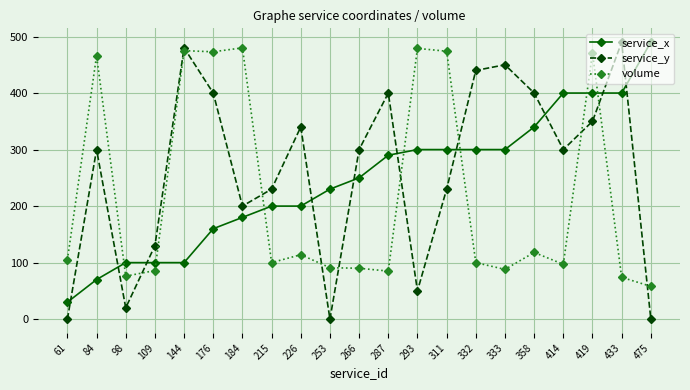

What is the sum of the volume values at 84 and 332?

566